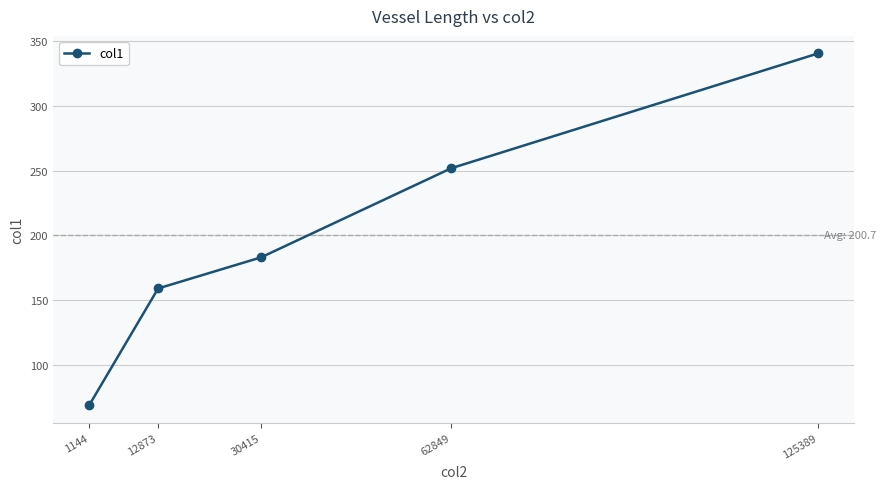

What value does the data have at 30415?

183.0